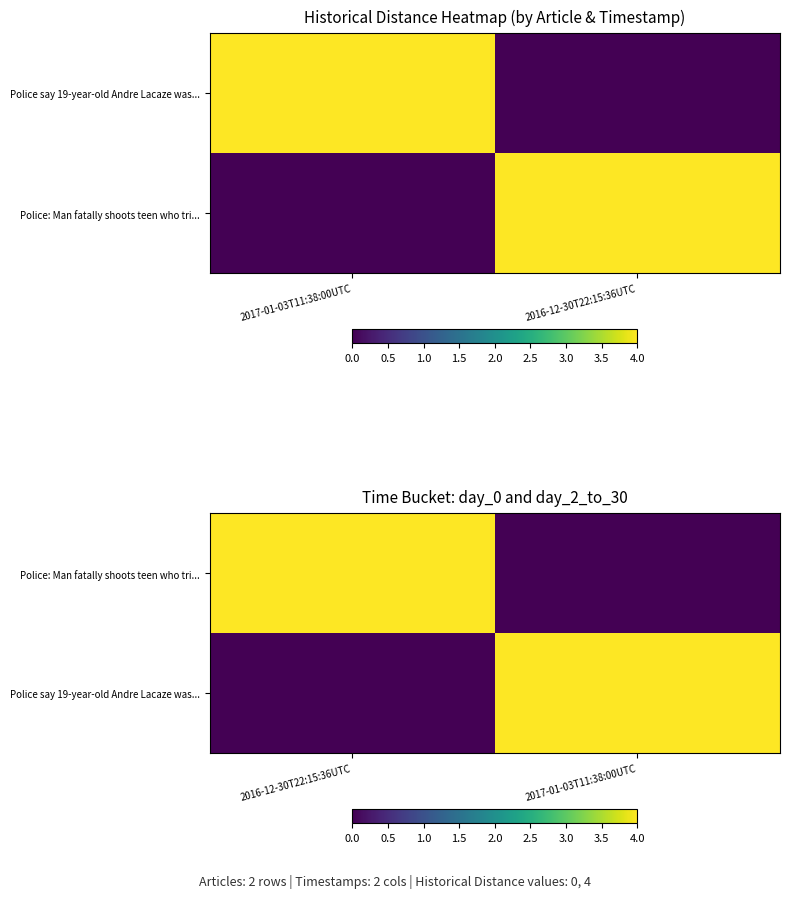

What is the highest value of the Police say 19-year-old Andre Lacaze was... series?

4